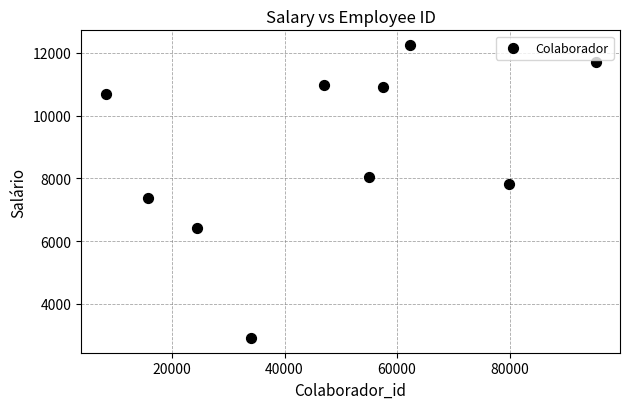

What is the range of Y values (max minus min)?

9340.6